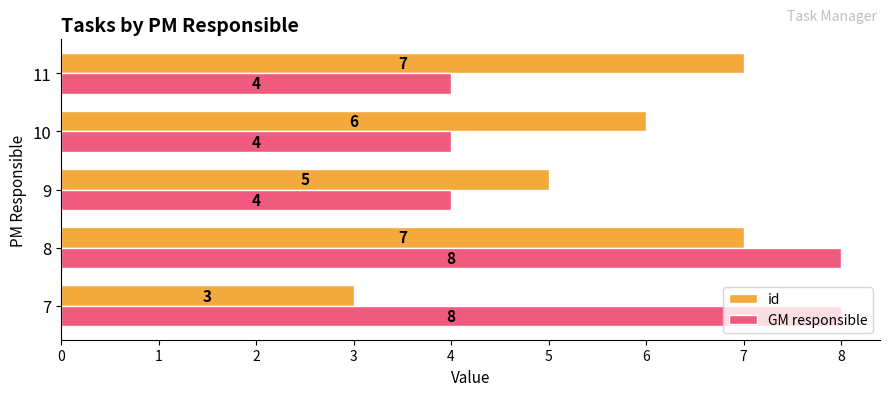

At how many categories does at least one series exceed 4?

5